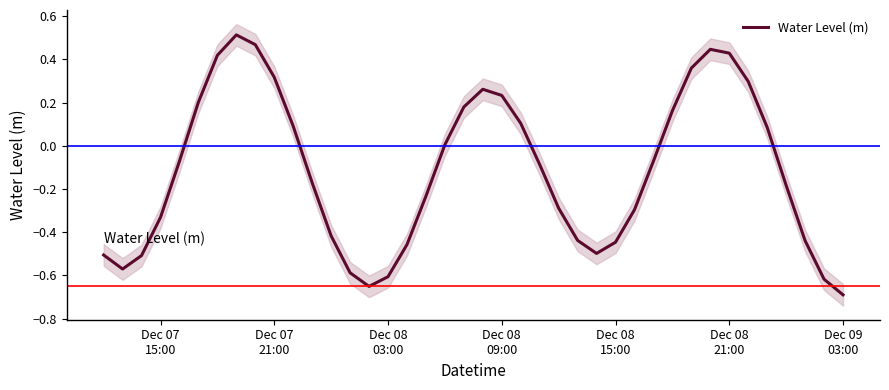

True or false: the data has more than 2 interior local peaks.

True